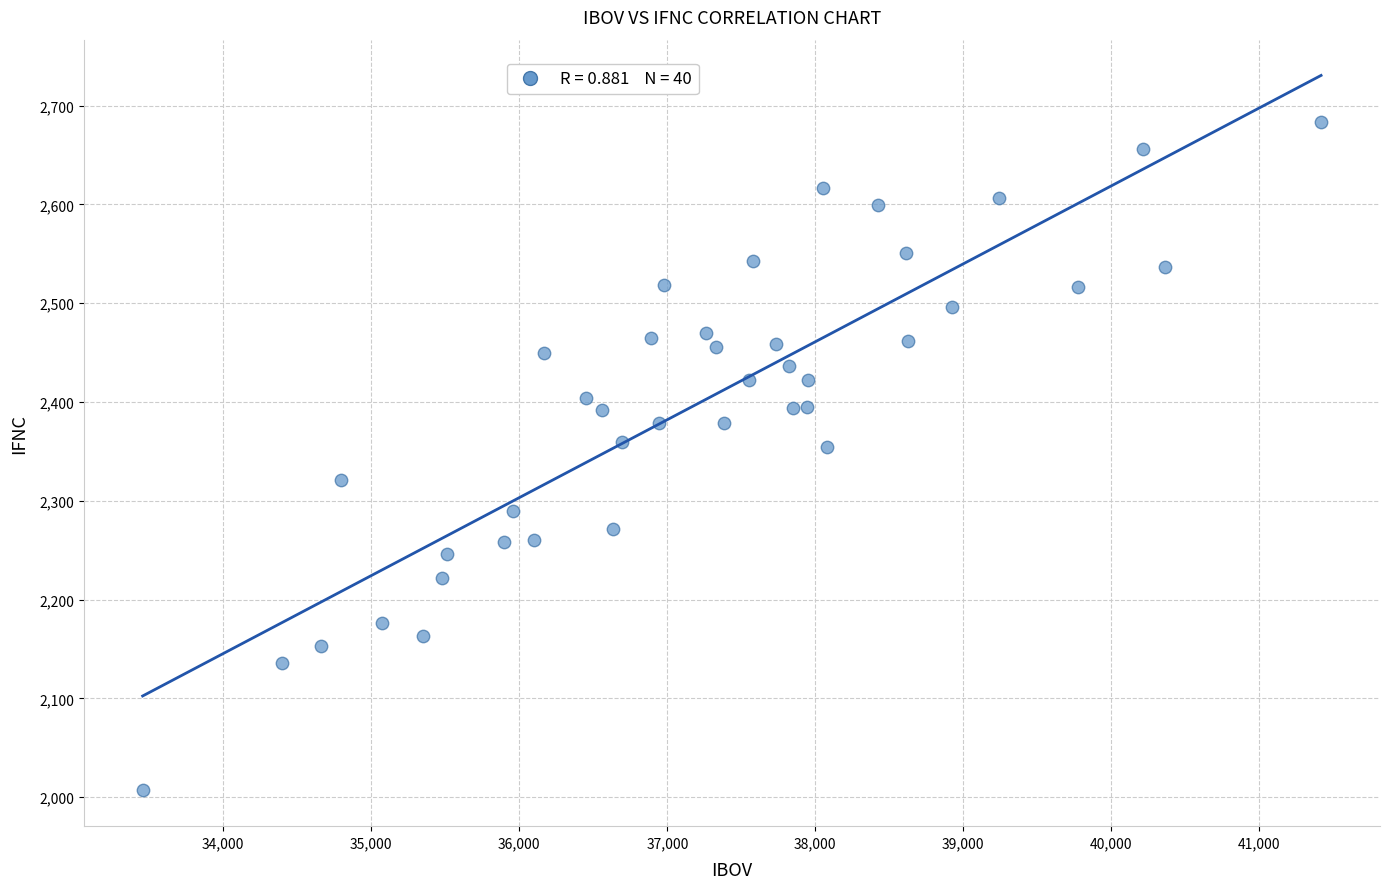

What is the range of Y values (max minus min)?

676.4